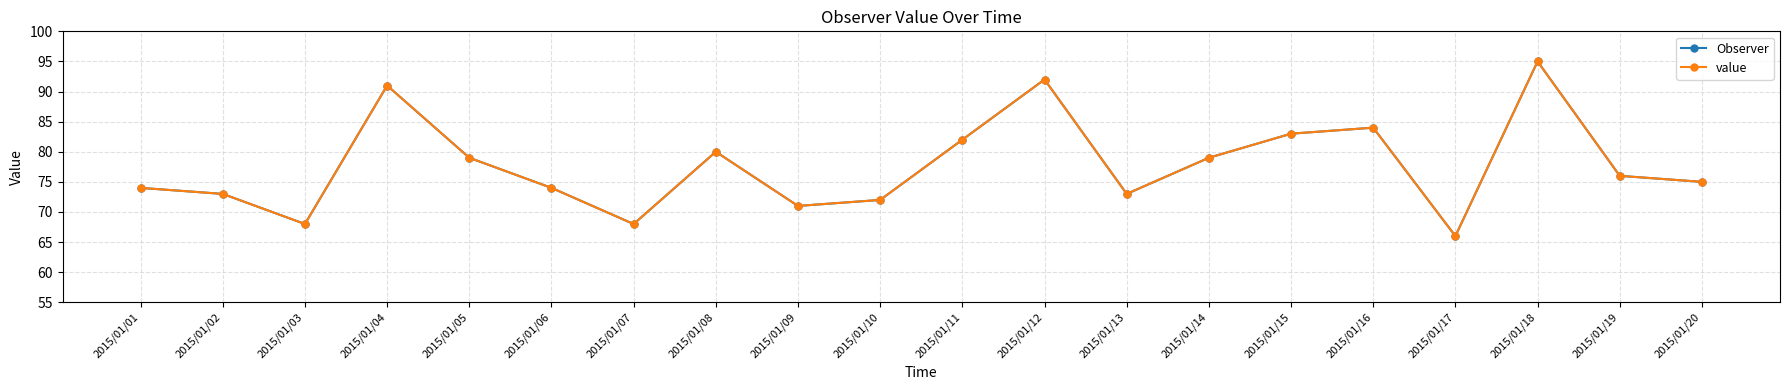

Between 2015/01/07 and 2015/01/17, which series saw the biggest shift?

Observer